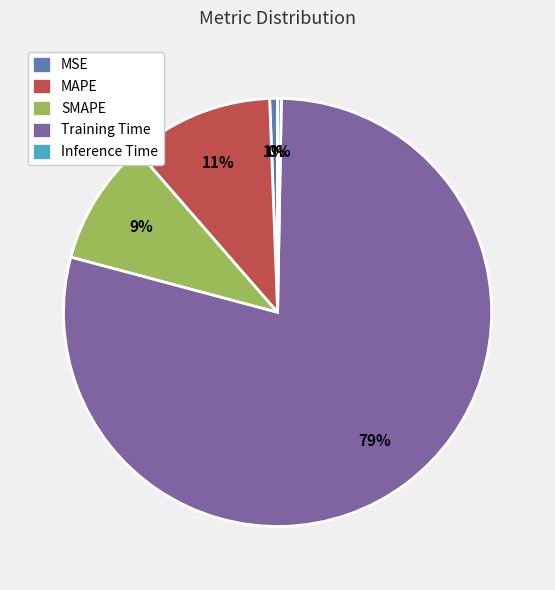

How many segments does this pie chart have?

5